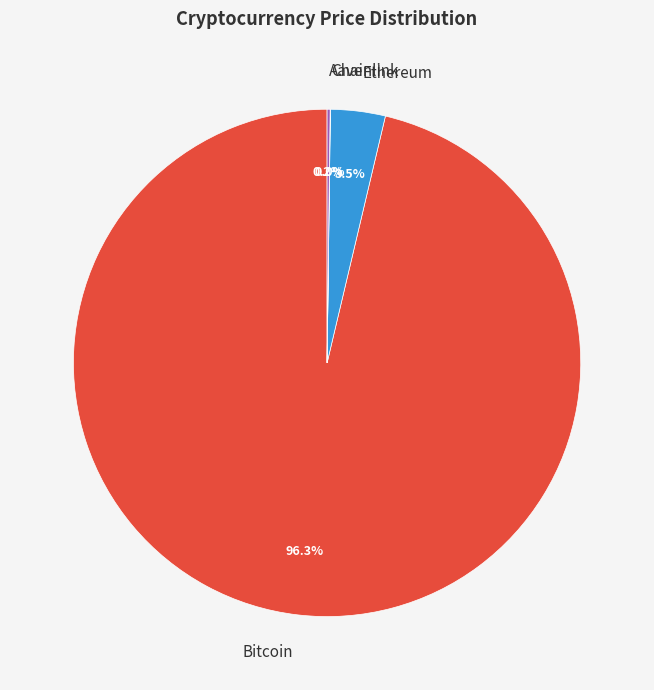

Is there a majority slice in this chart?

Yes